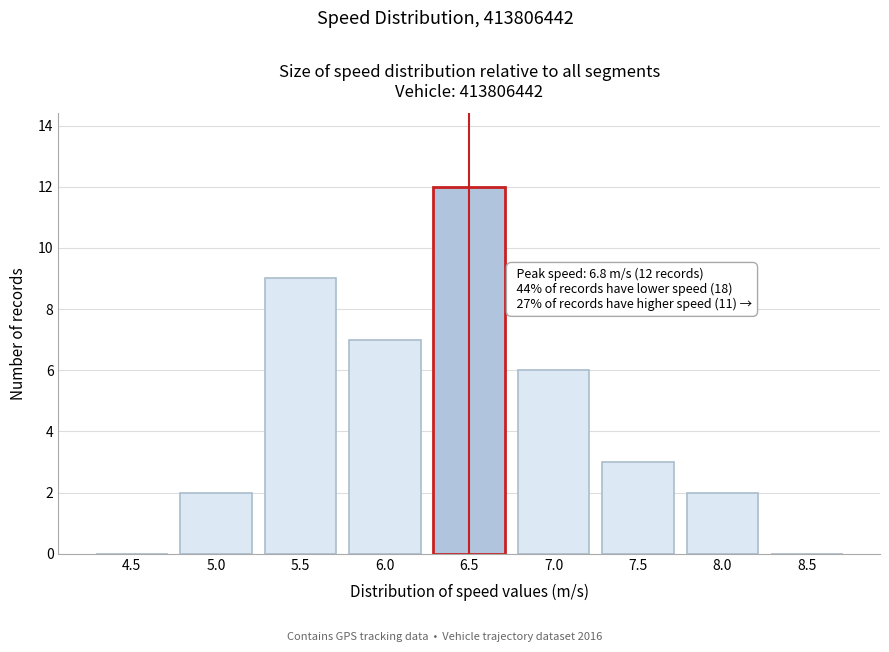

Reading right to left, list all the values displayed in this chart.

8.5=0	8.0=2	7.5=3	7.0=6	6.5=12	6.0=7	5.5=9	5.0=2	4.5=0